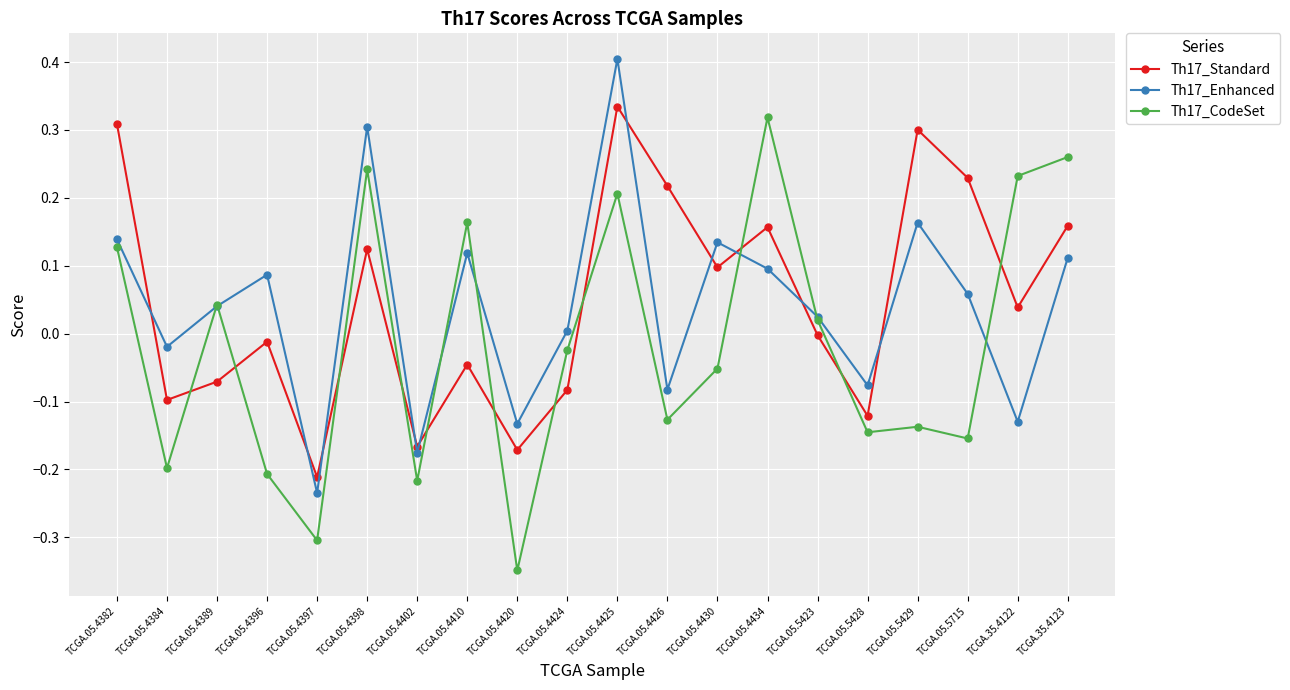

True or false: Th17_Standard and Th17_CodeSet intersect in this chart.

True